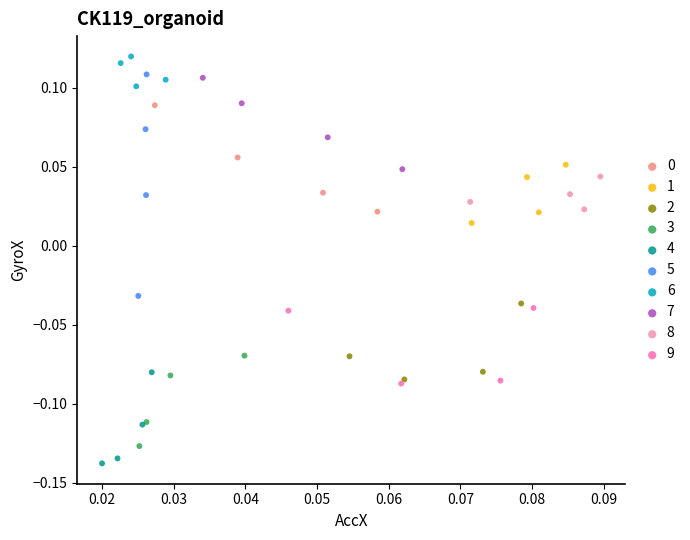

Which series contains the highest Y value?

6